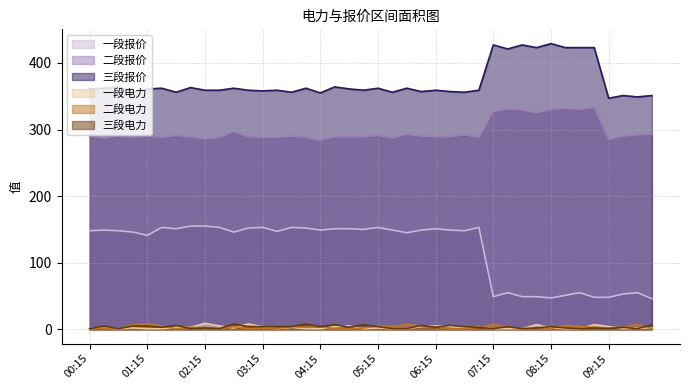

Which series has the largest range (max minus min)?

一段报价